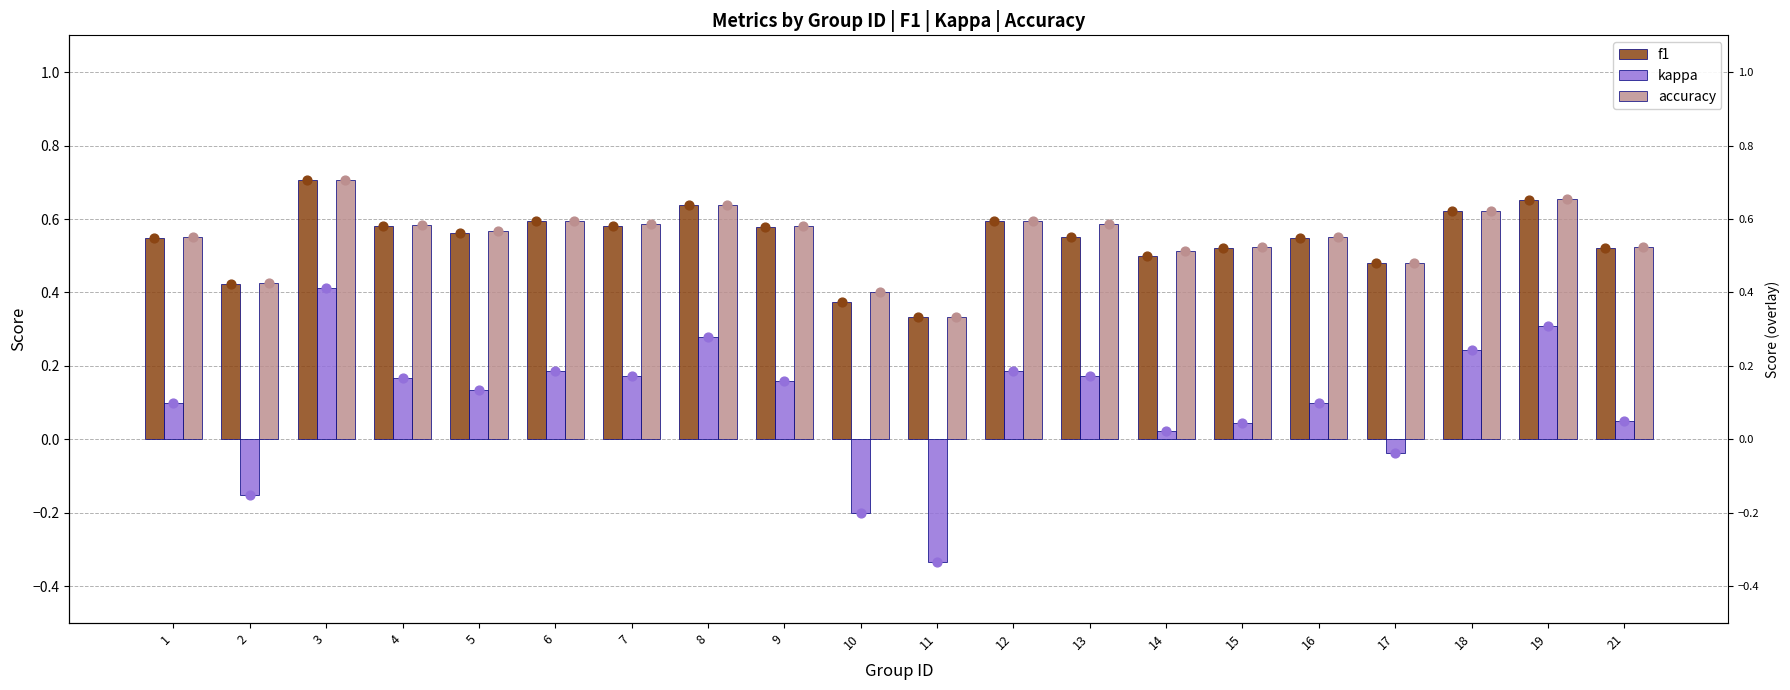

At which label does kappa reach its peak?

3